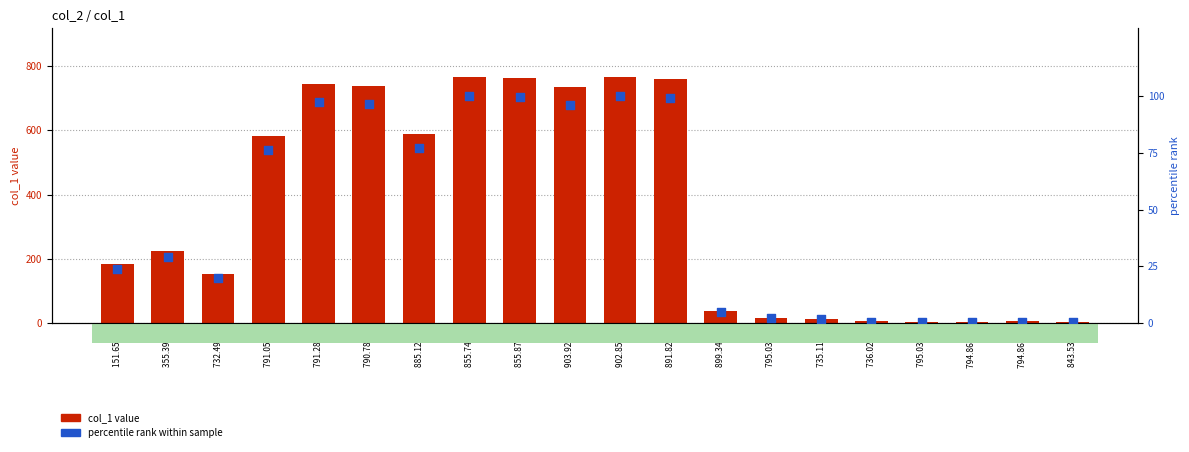

At how many categories does at least one series exceed 712?

7